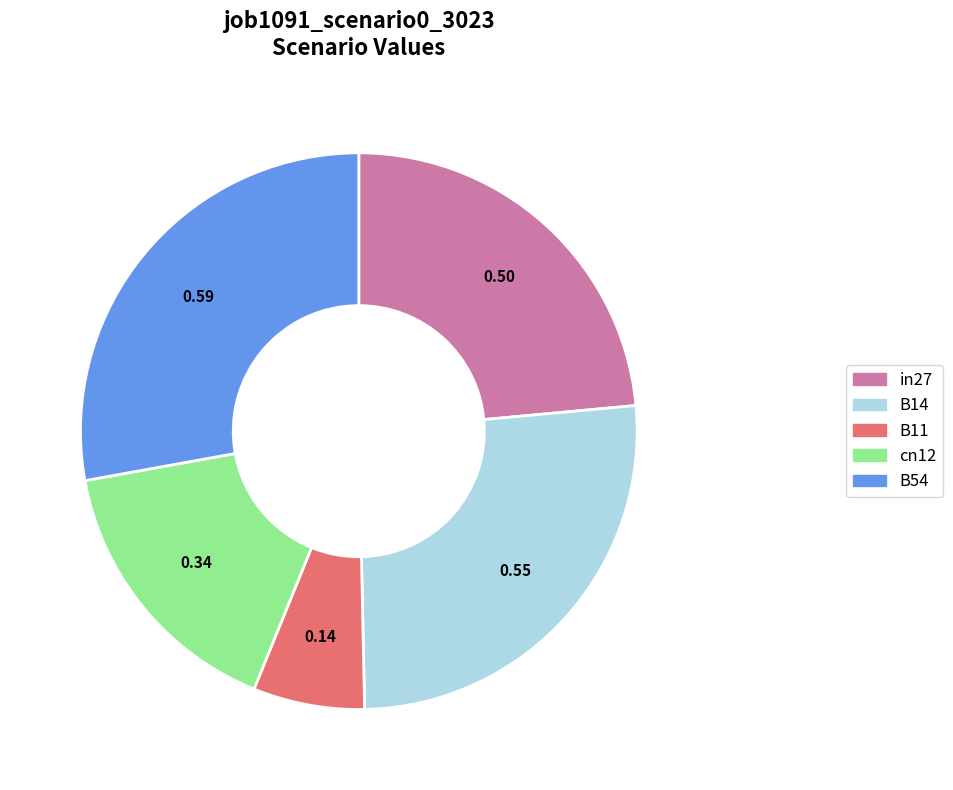

Between in27 and B54, which is larger?

B54